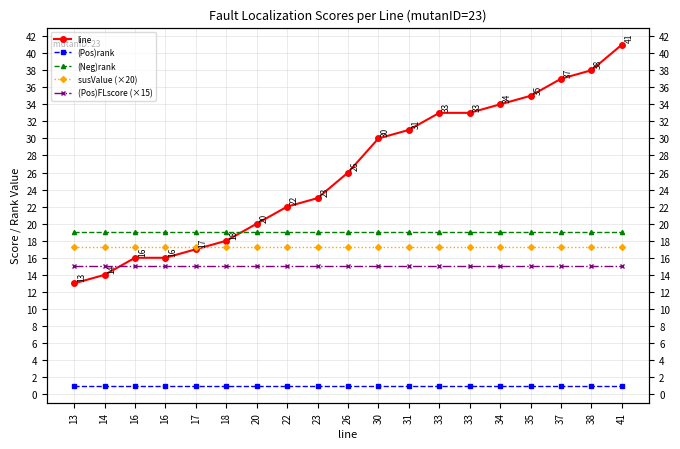

What is the spread (max minus min) of values at 38?

37.0